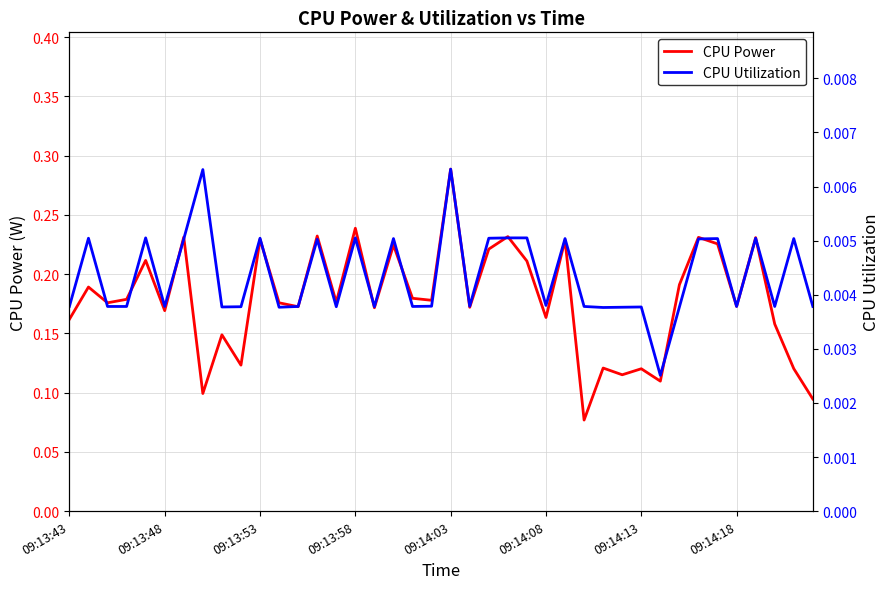

Reading left to right, what are all the values shown in this chart?

CPU Power: 0.2	0.2	0.2	0.2	0.2	0.2	0.2	0.1	0.1	0.1	0.2	0.2	0.2	0.2	0.2	0.2	0.2	0.2	0.2	0.2	0.3	0.2	0.2	0.2	0.2	0.2	0.2	0.1	0.1	0.1	0.1	0.1	0.2	0.2	0.2	0.2	0.2	0.2	0.1	0.1
CPU Utilization: 0.0	0.0	0.0	0.0	0.0	0.0	0.0	0.0	0.0	0.0	0.0	0.0	0.0	0.0	0.0	0.0	0.0	0.0	0.0	0.0	0.0	0.0	0.0	0.0	0.0	0.0	0.0	0.0	0.0	0.0	0.0	0.0	0.0	0.0	0.0	0.0	0.0	0.0	0.0	0.0